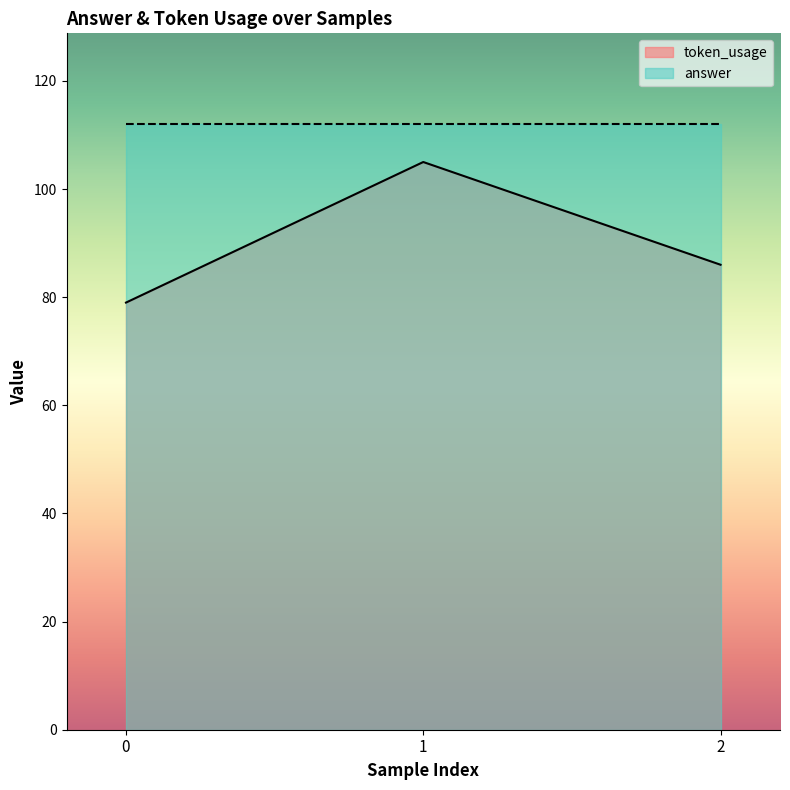

Approximately how many times larger is the value at 2 compared to 1?

0.8